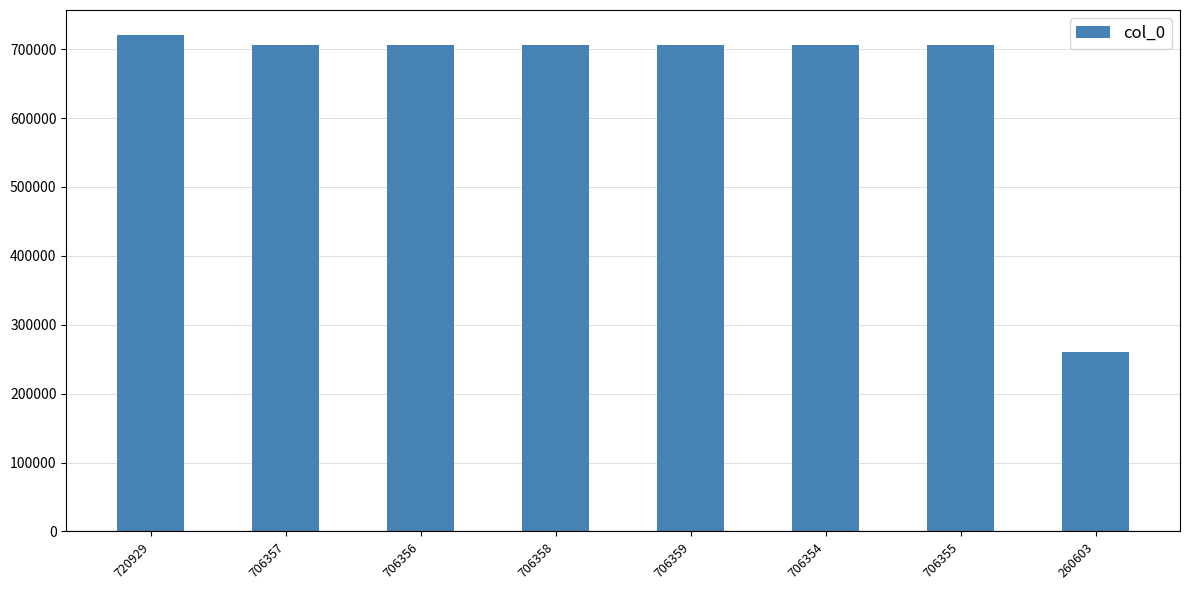

What is the label of the 3rd bar from the right?

706354